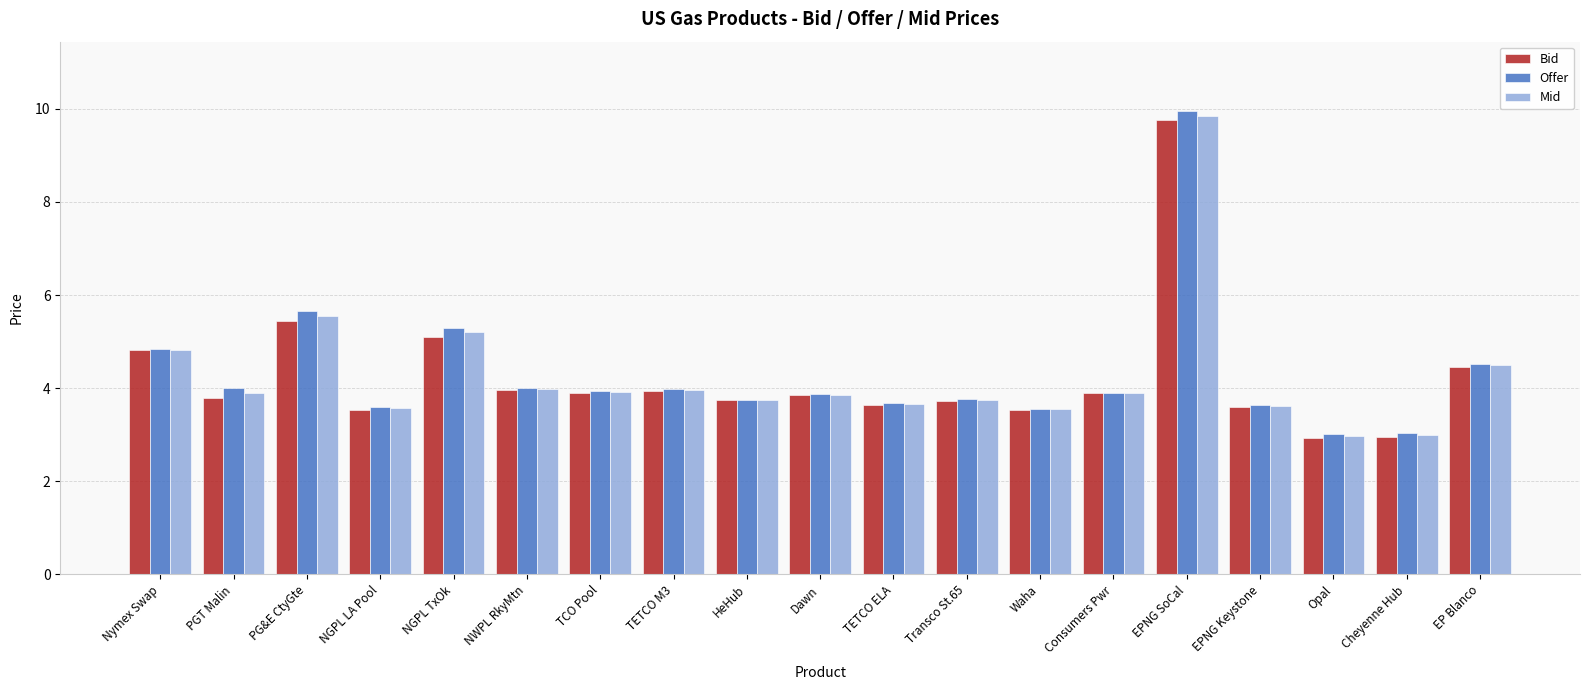

How many bars are there in total?

57